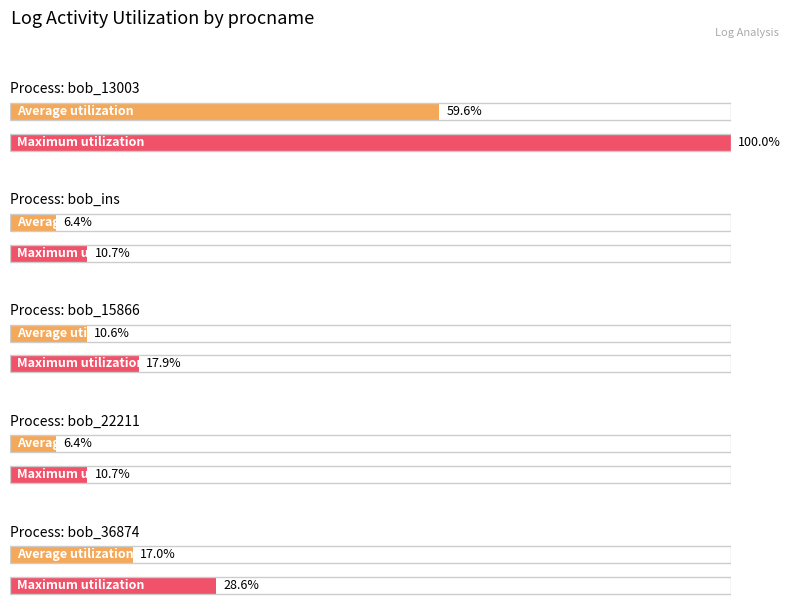

At how many categories does at least one series exceed 72?

1